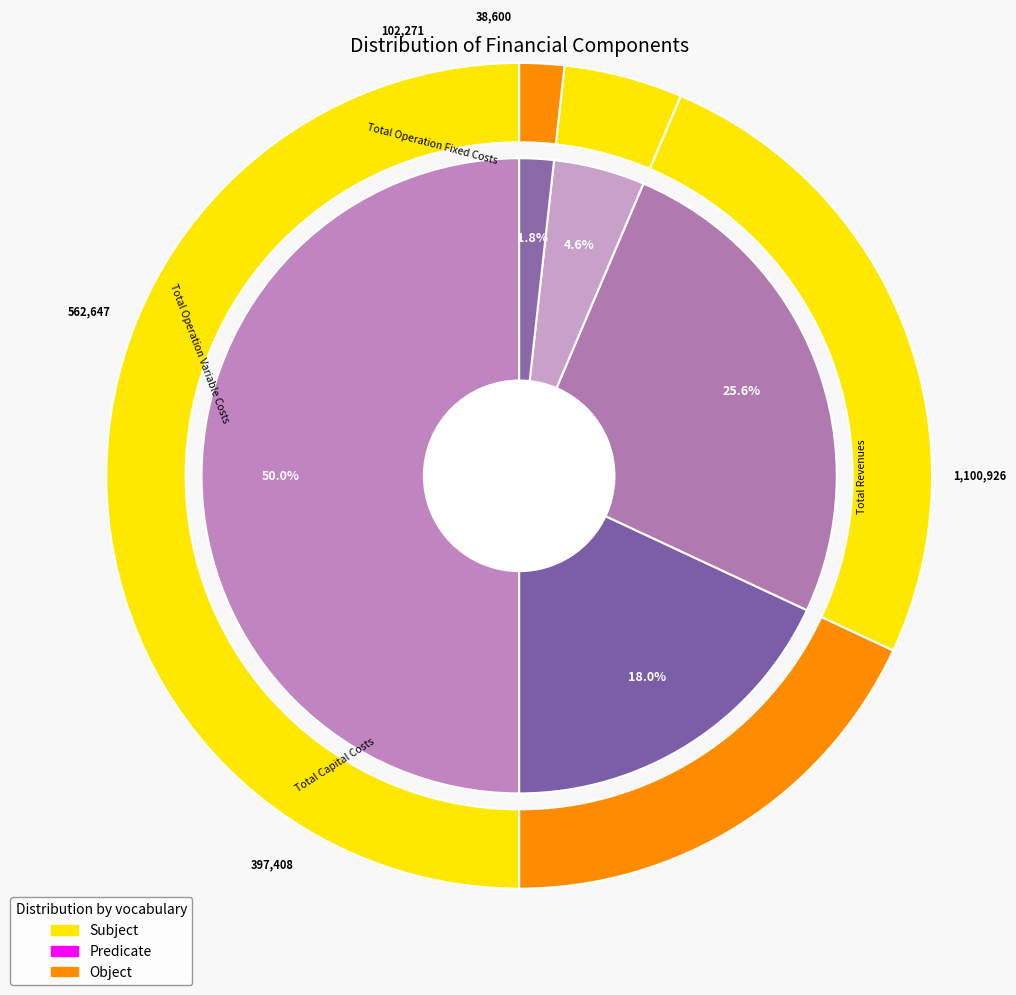

What is the change in value from Total Capital Costs to Total Operation Fixed Costs?

-295137.2